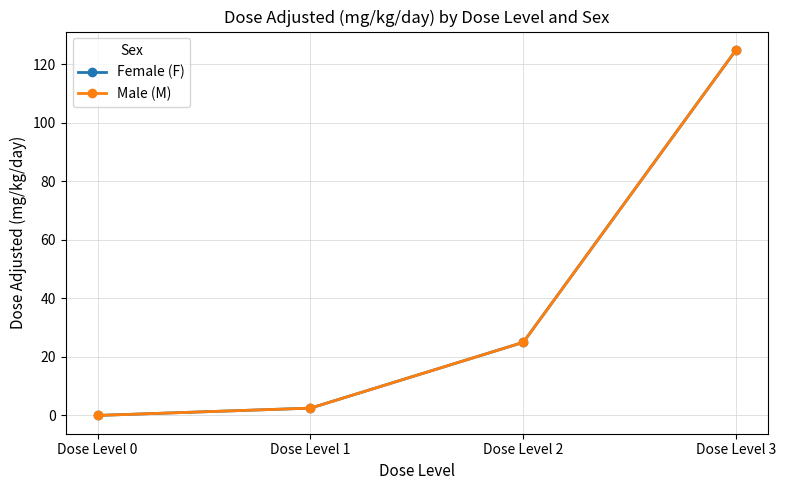

What is the difference between the maximum and minimum values in the Female (F) series?

125.0